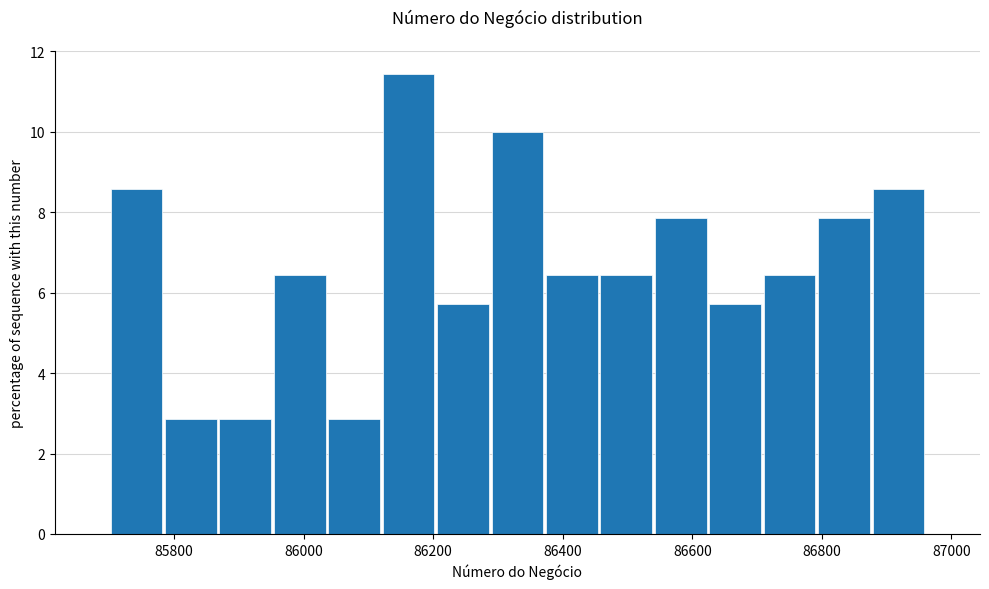

Reading left to right, transcribe this chart: for each bar, give the range it covers on the x-axis and its height. Neither the bar edges nor the heights are printed on the chart, so give them approximately, as read against the axes.

85700 to 85784: 8.6
85784 to 85868: 2.8
85868 to 85952: 2.8
85952 to 86036: 6.4
86036 to 86120: 2.8
86120 to 86204: 11.4
86204 to 86288: 5.8
86288 to 86372: 10.0
86372 to 86456: 6.4
86456 to 86540: 6.4
86540 to 86624: 7.8
86624 to 86708: 5.8
86708 to 86792: 6.4
86792 to 86876: 7.8
86876 to 86960: 8.6